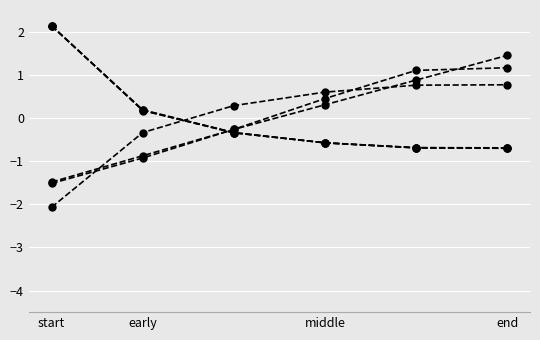

How many categories are shown in the chart?

6